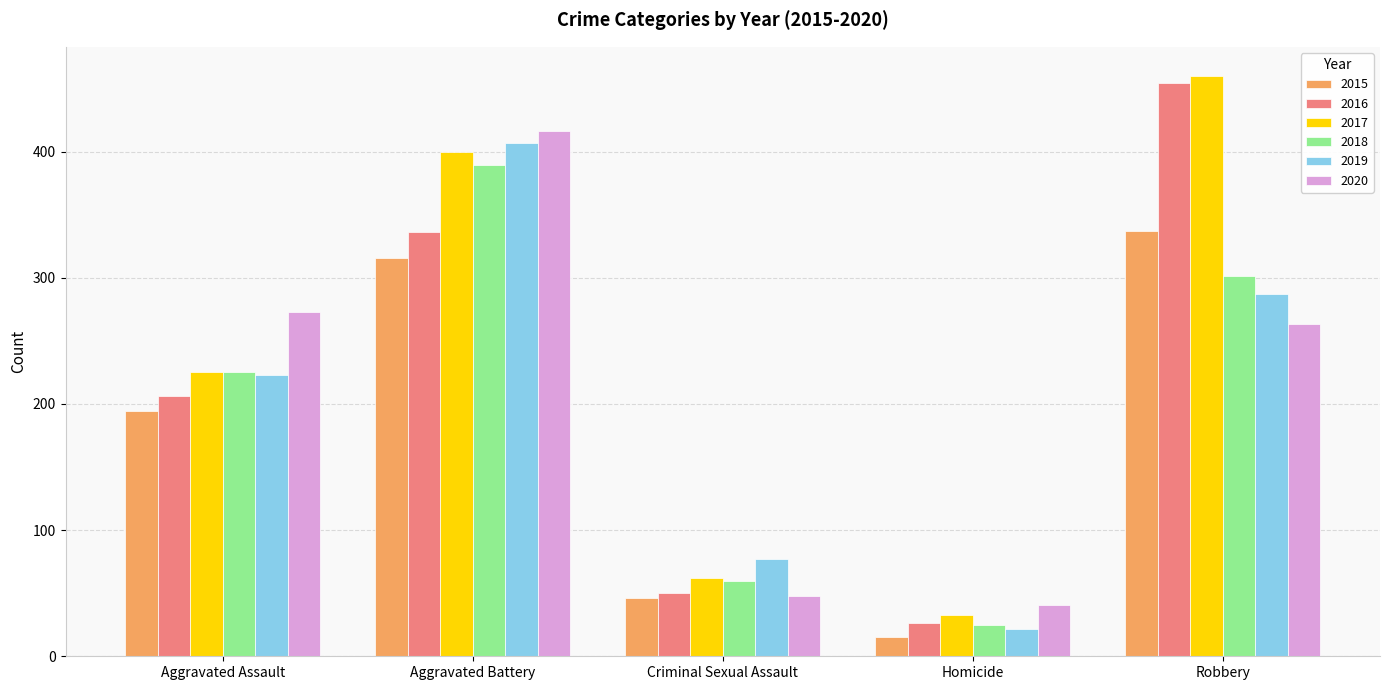

What is the difference between the second highest and second lowest values in the 2016 series?

286